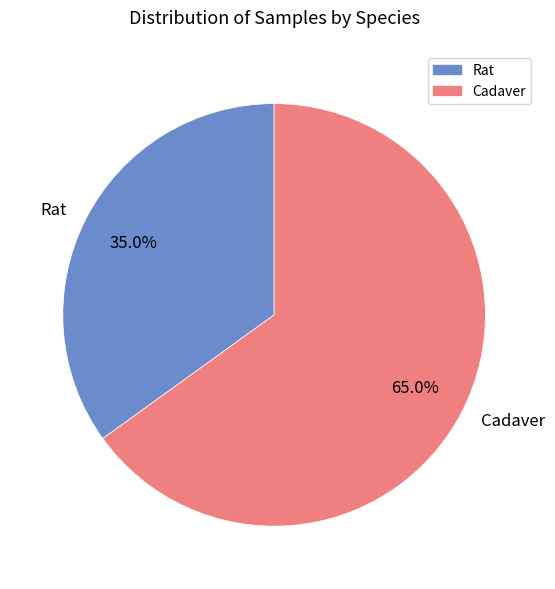

What is the total percentage of Cadaver and Rat?

100.0%